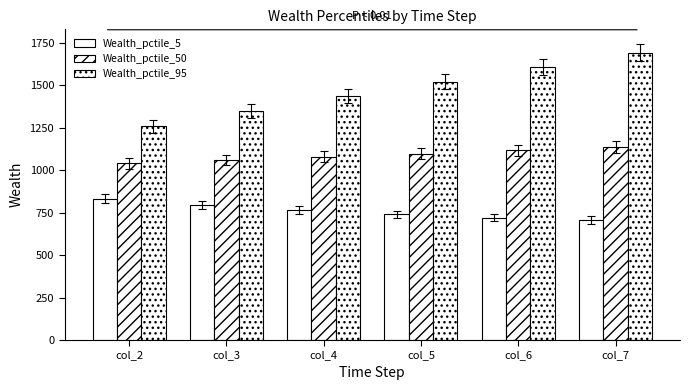

How many series are shown in this chart?

3